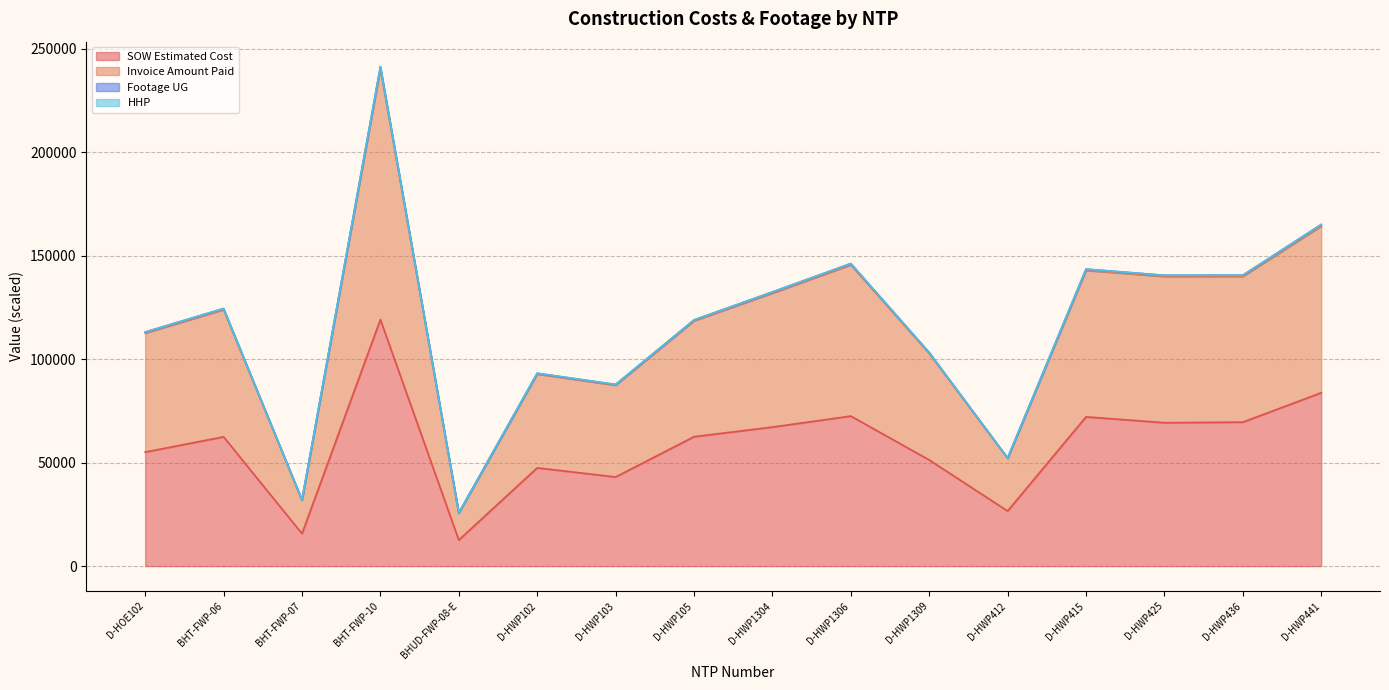

Where does the Invoice Amount Paid series first go above 124446?

BHT-FWP-06